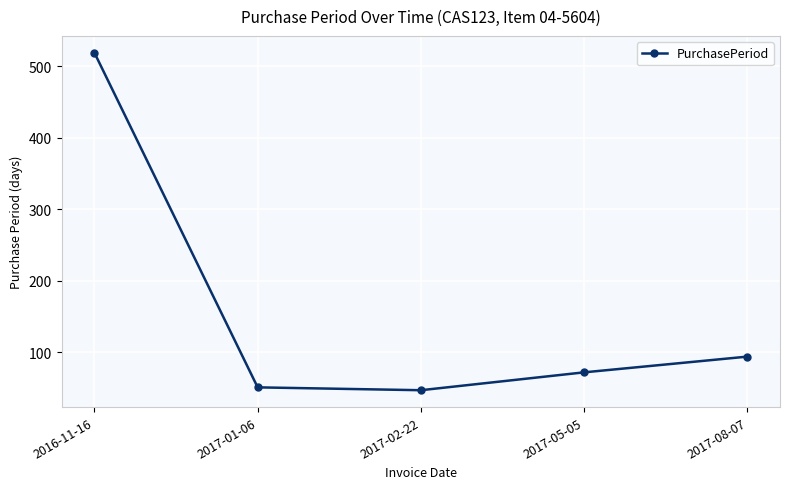

The value at 2017-01-06 is 51. True or false?

True